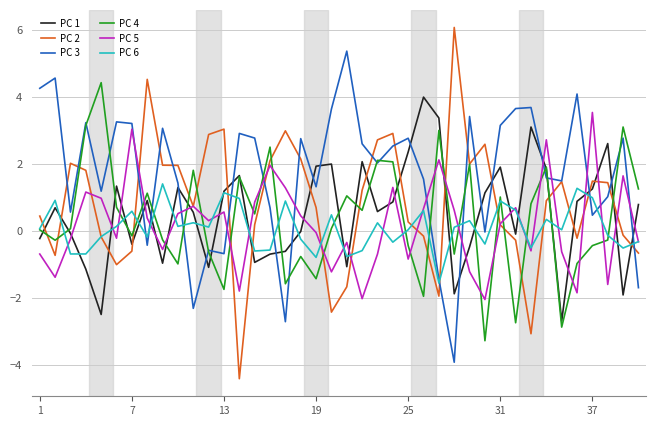

At how many categories does at least one series exceed 0?

40